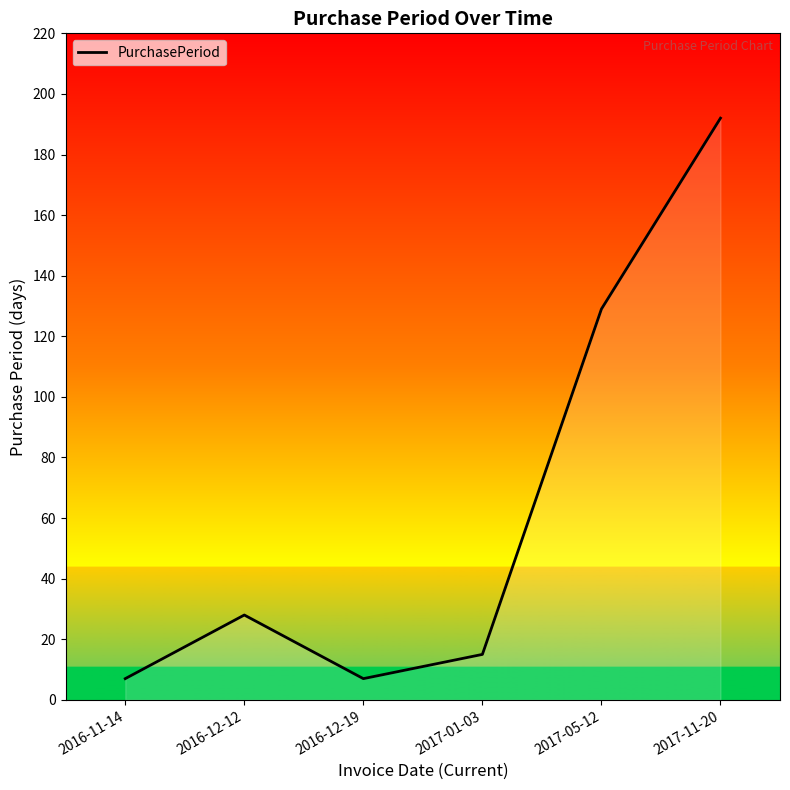

What is the average value?

63